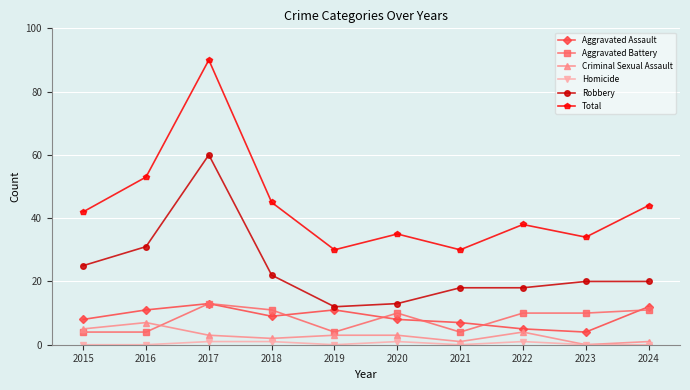

True or false: Total and Criminal Sexual Assault cross at least once.

False